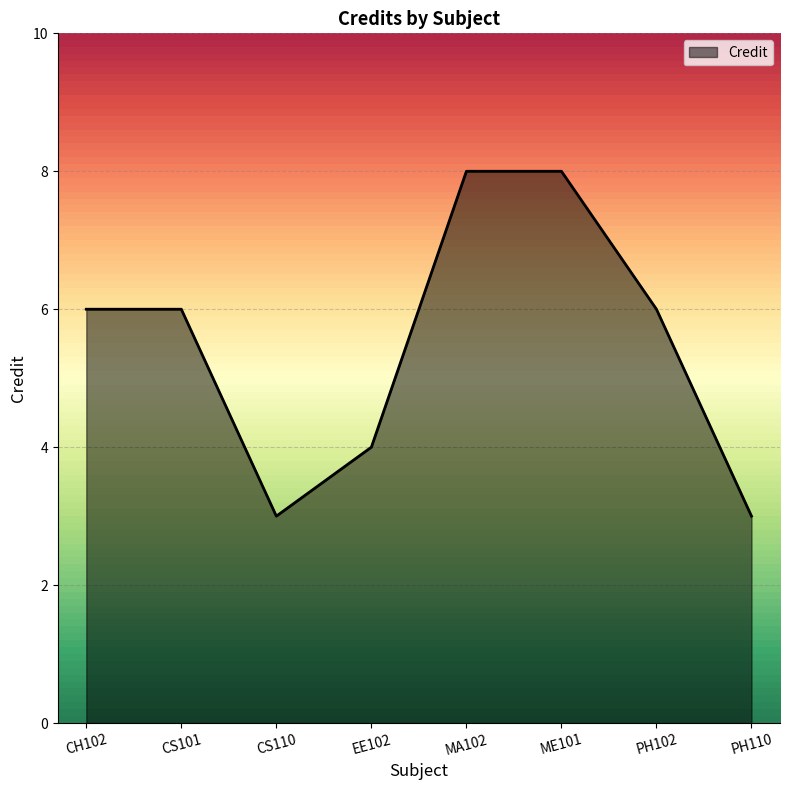

Reading right to left, what are all the values shown in this chart?

3	6	8	8	4	3	6	6